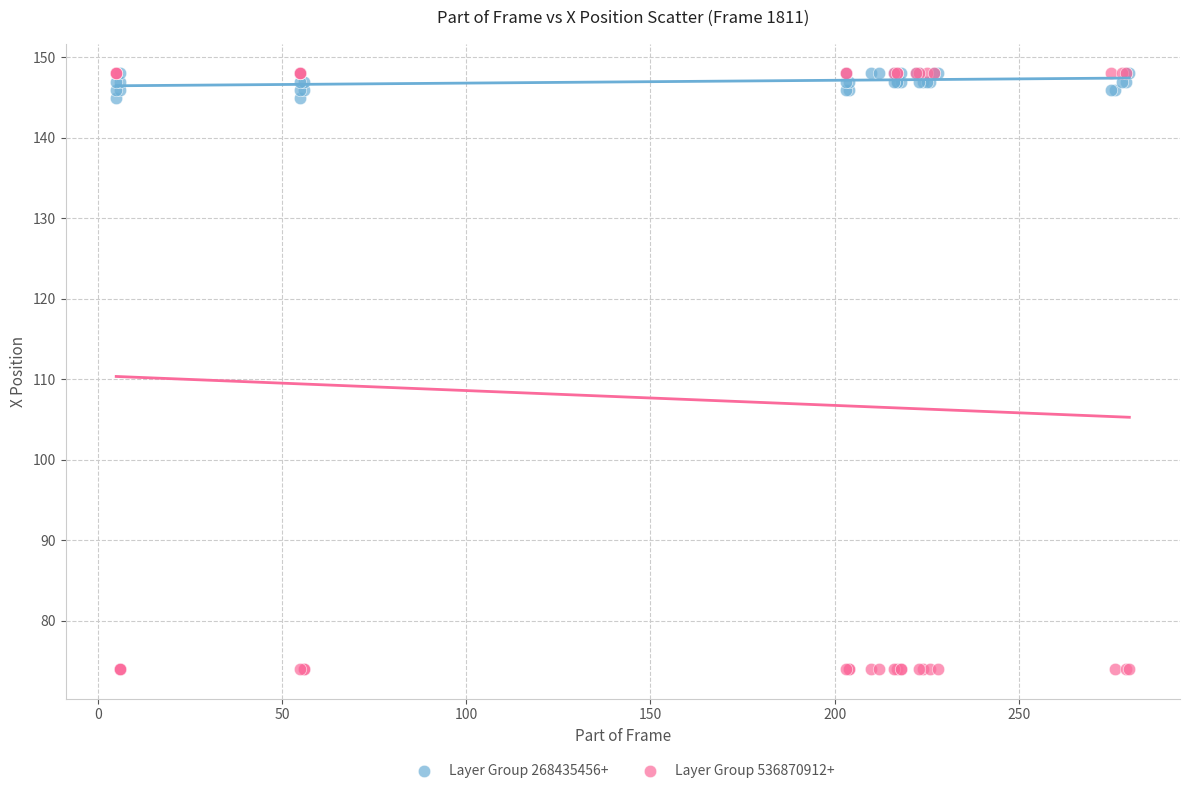

What are all the series names shown in the legend?

Layer Group 268435456+, Layer Group 536870912+